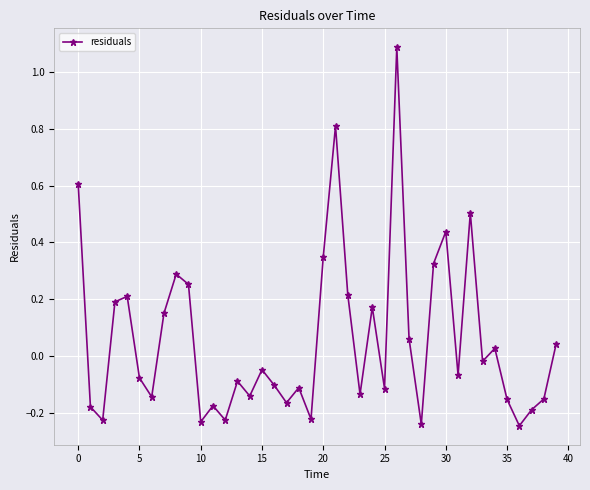

What is the difference between the maximum and minimum values?

1.3